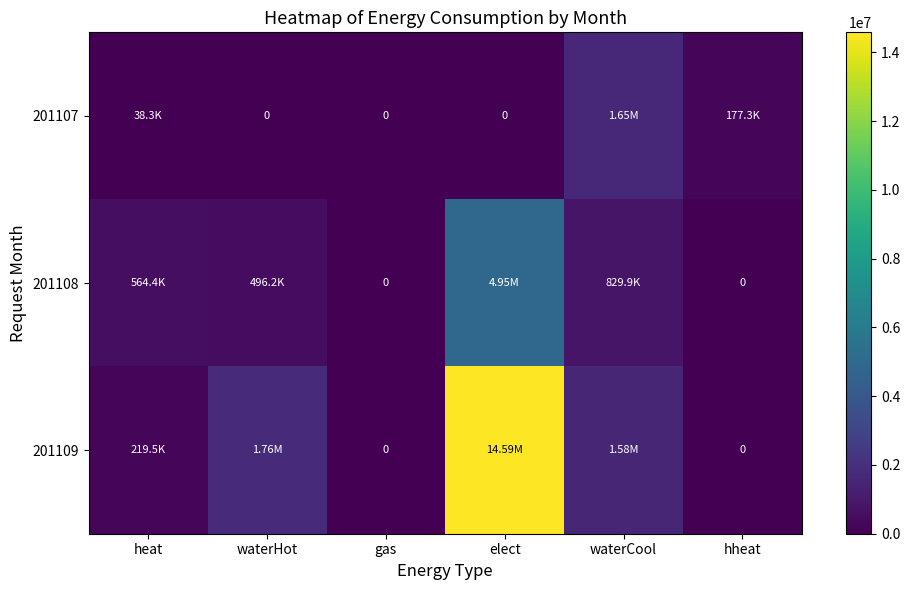

What is the difference between the highest and lowest values at waterCool?

819210